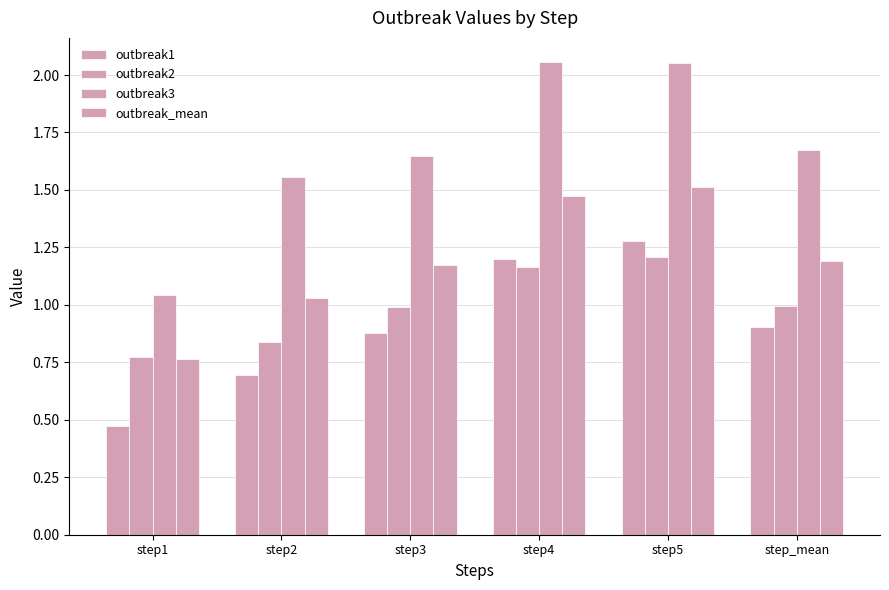

How many data points in outbreak_mean are less than 1?

1